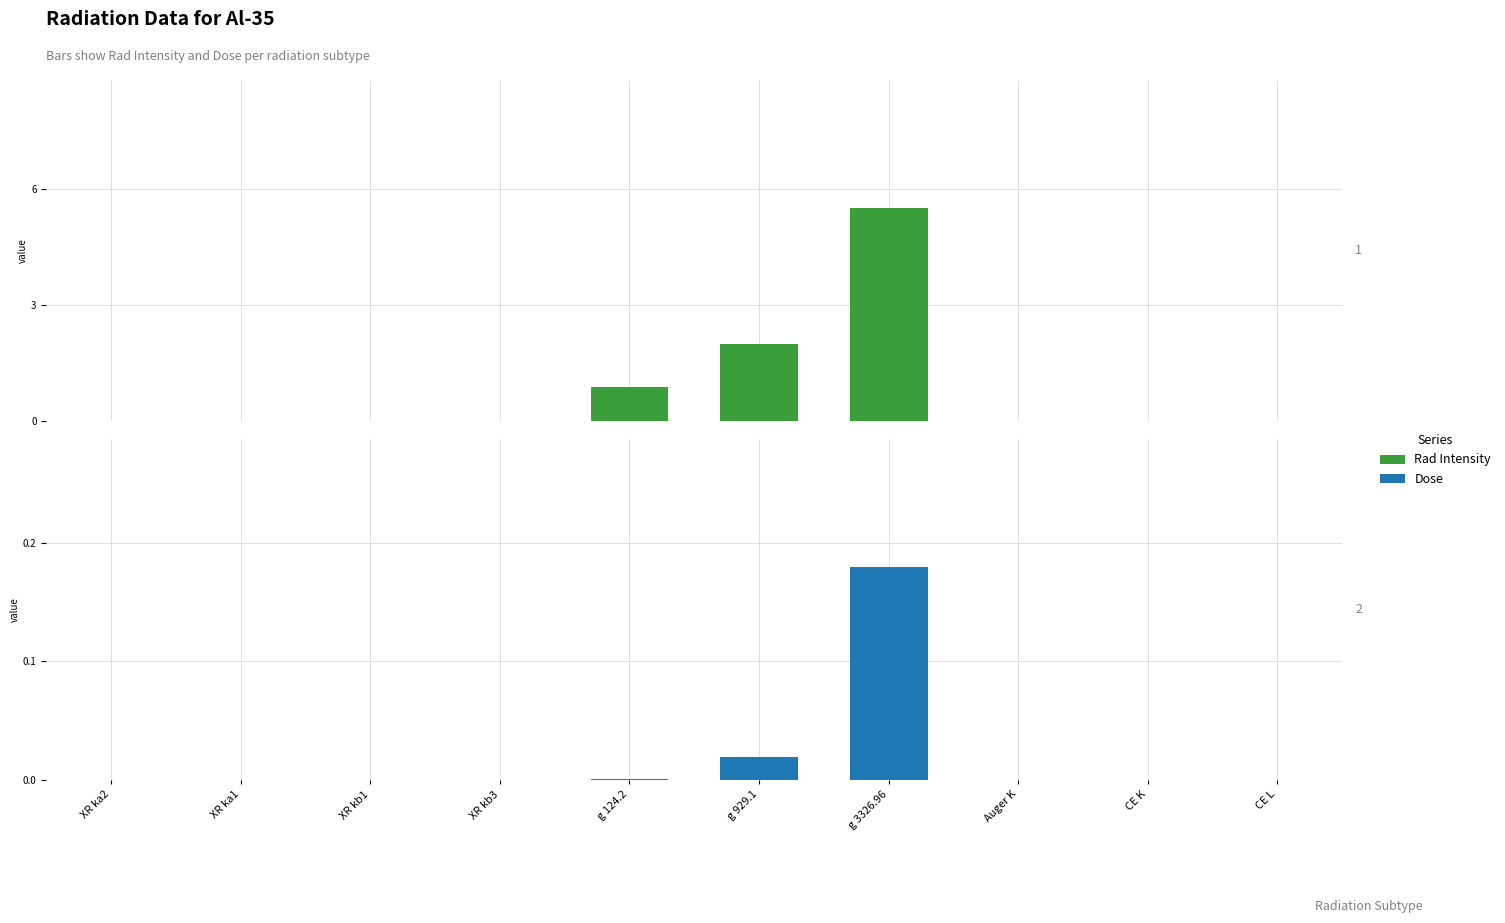

How many bars are there in total?

20